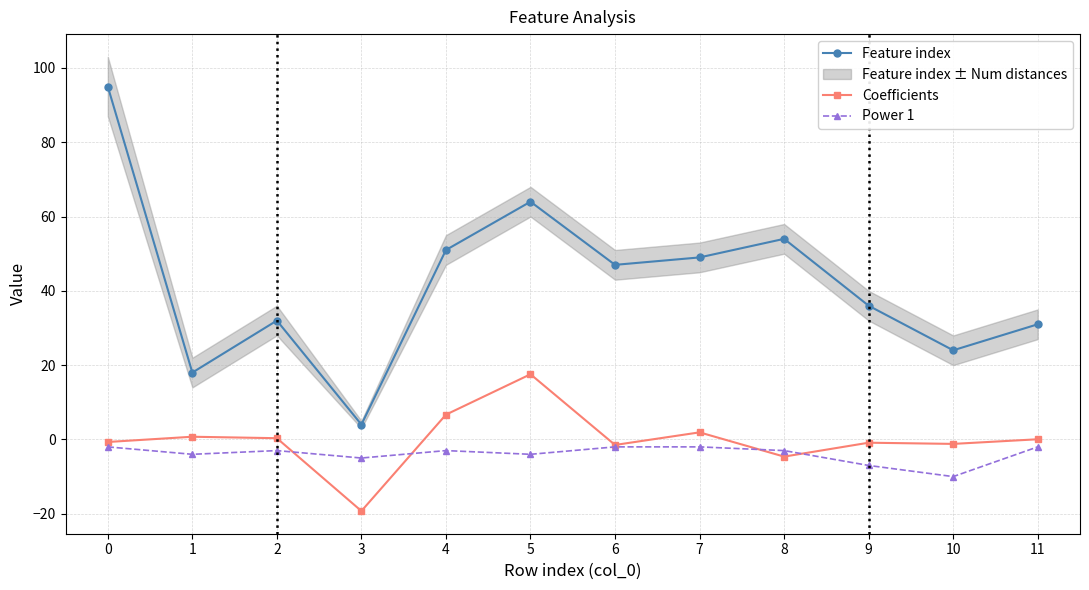

True or false: Power 1 has a value of -0.5 at 7.

False